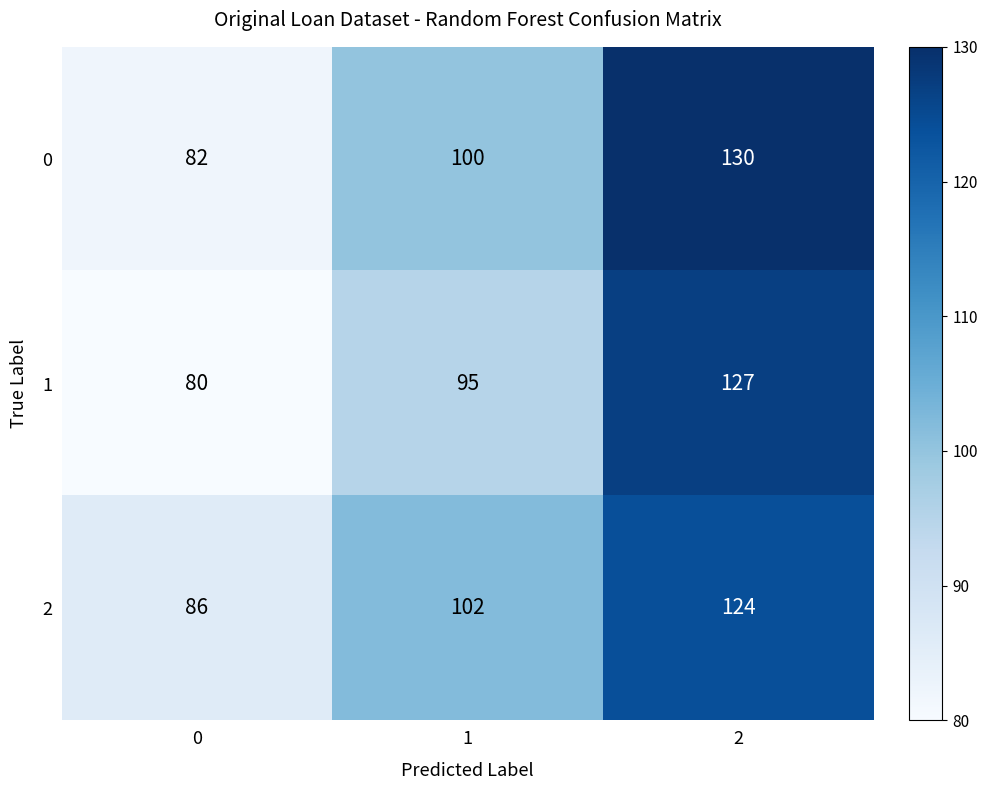

Reading left to right, list all the values displayed in this chart.

0: 0=82	1=100	2=130
1: 0=80	1=95	2=127
2: 0=86	1=102	2=124